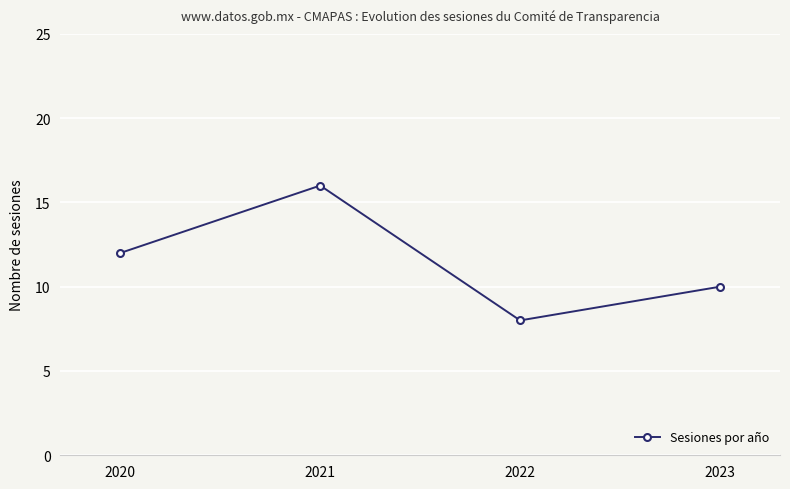

Which label corresponds to the smallest value in the chart?

2022